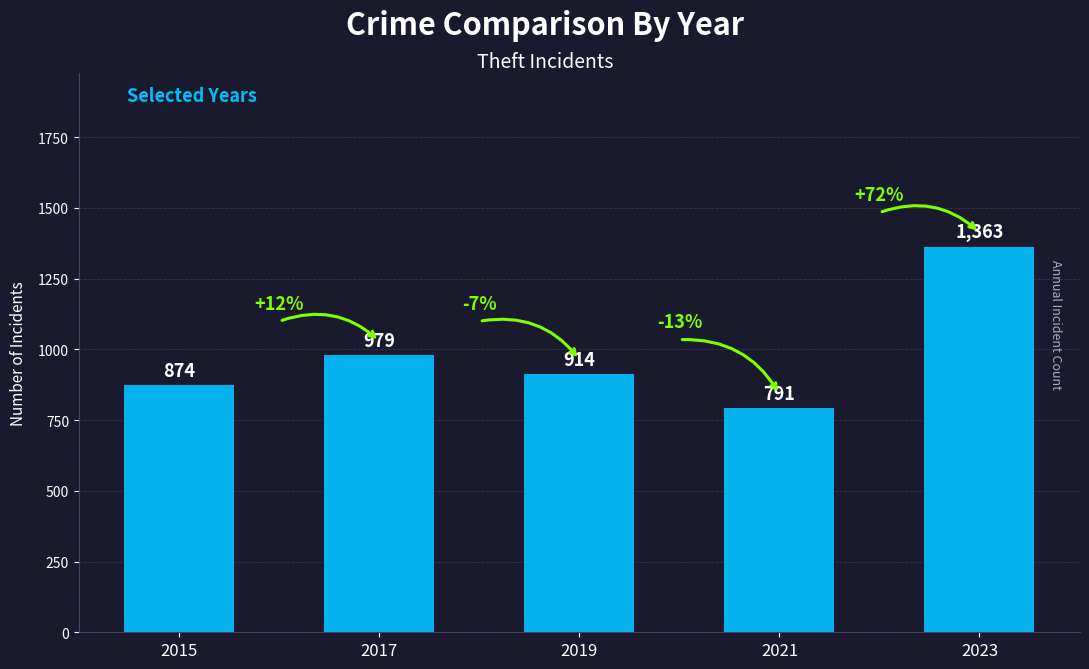

What is the maximum value shown in the chart?

1363